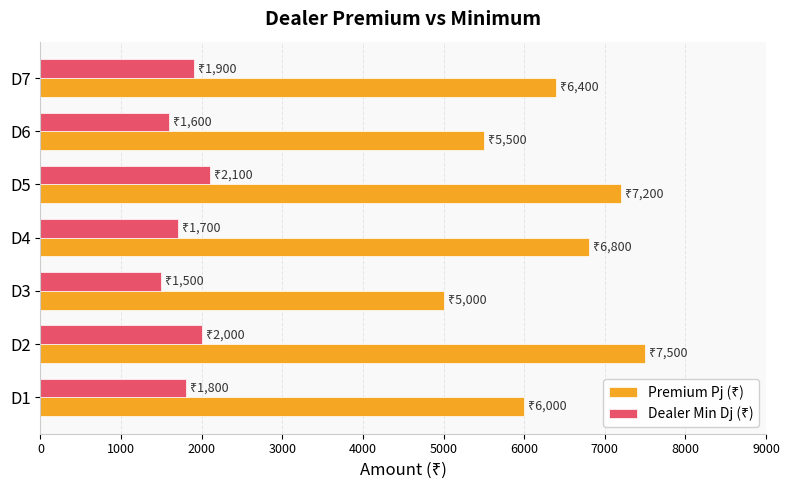

What is the difference between the highest and lowest values at D3?

3500